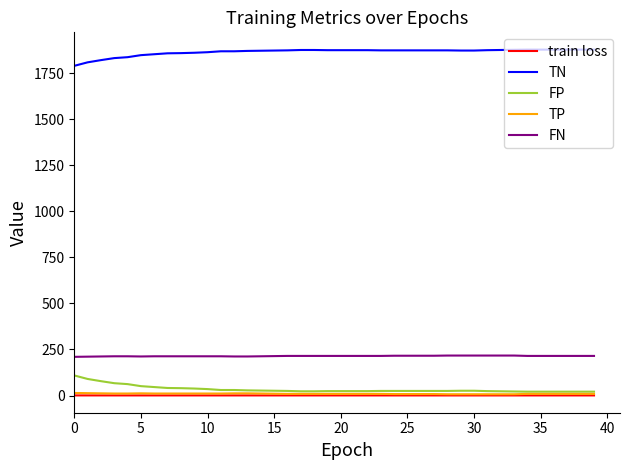

True or false: FP and FN cross at least once.

False